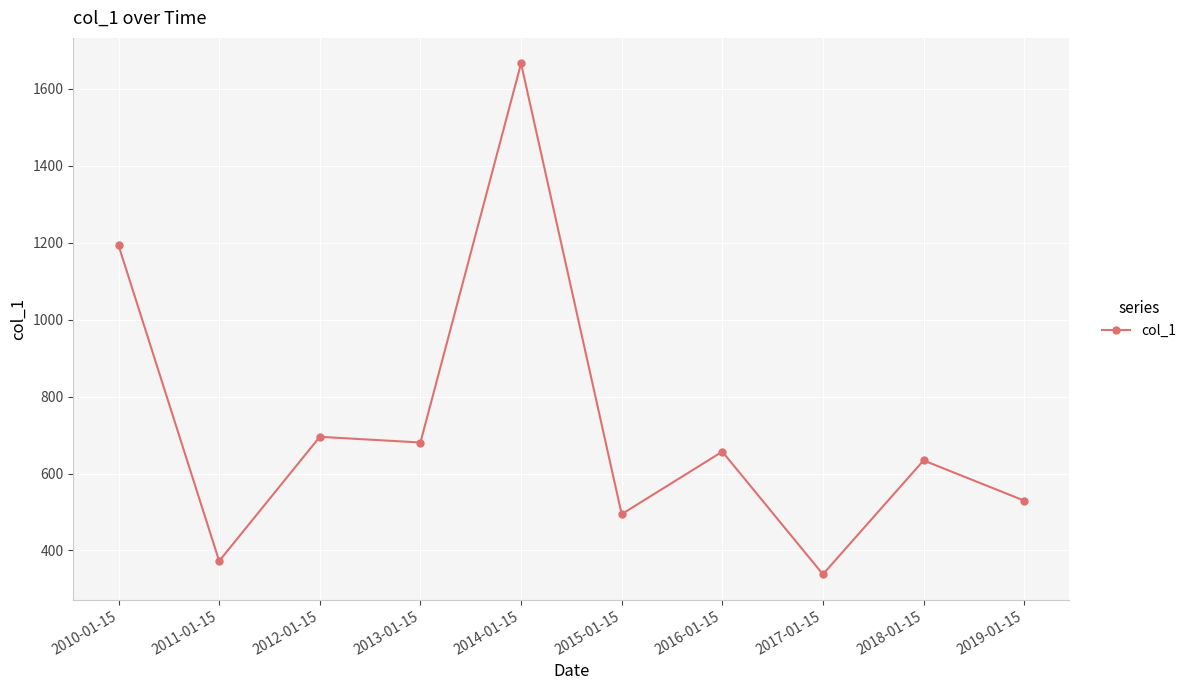

What is the change in value from 2012-01-15 to 2016-01-15?

-38.5